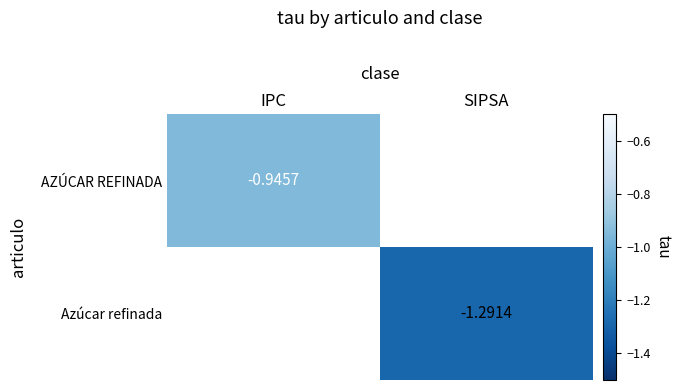

Is the value of Azúcar refinada at SIPSA greater than the value of AZÚCAR REFINADA at SIPSA?

No